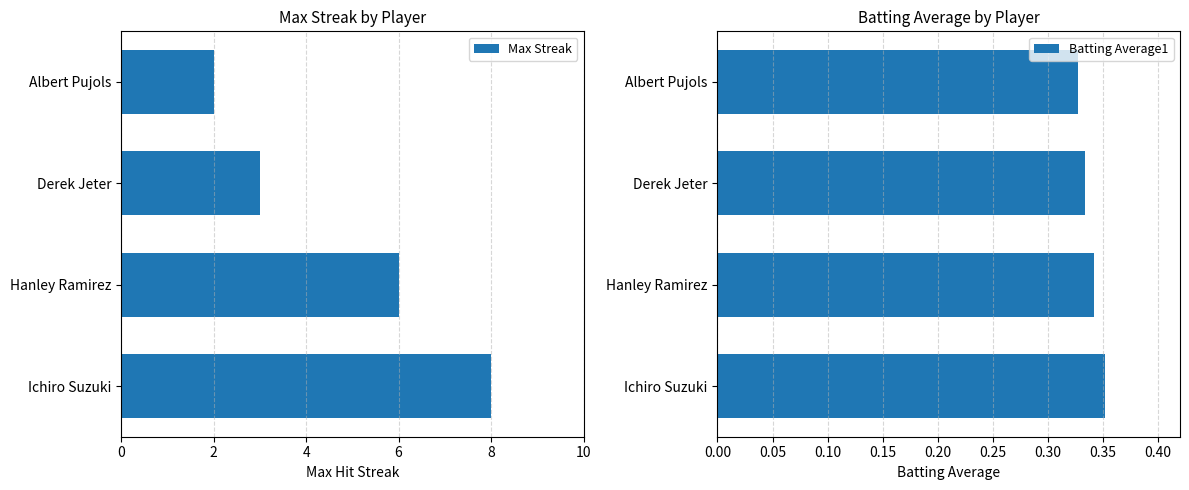

Which series has the largest total across all categories?

Max Streak